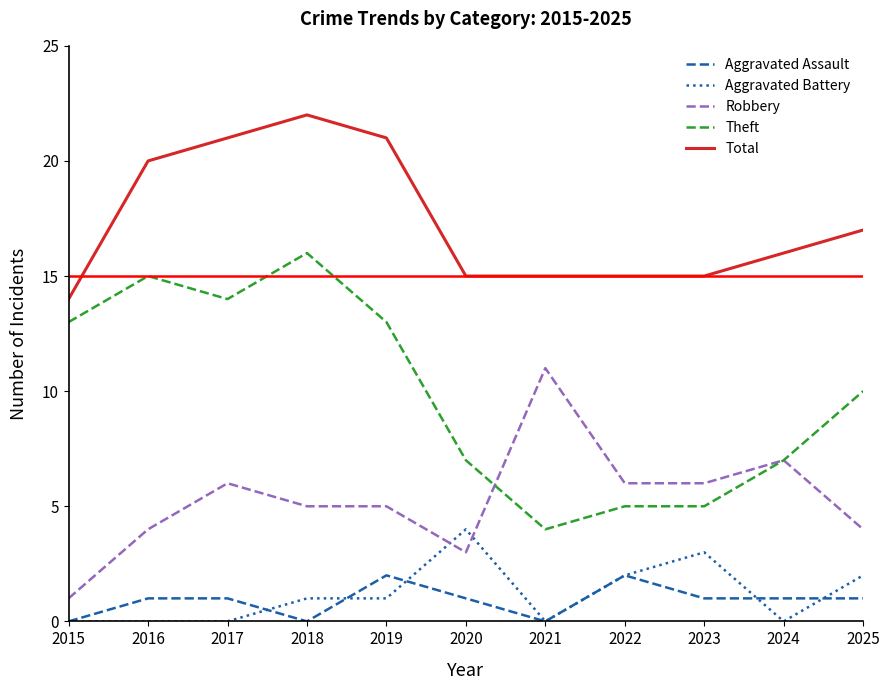

Which series has the largest total across all categories?

Total